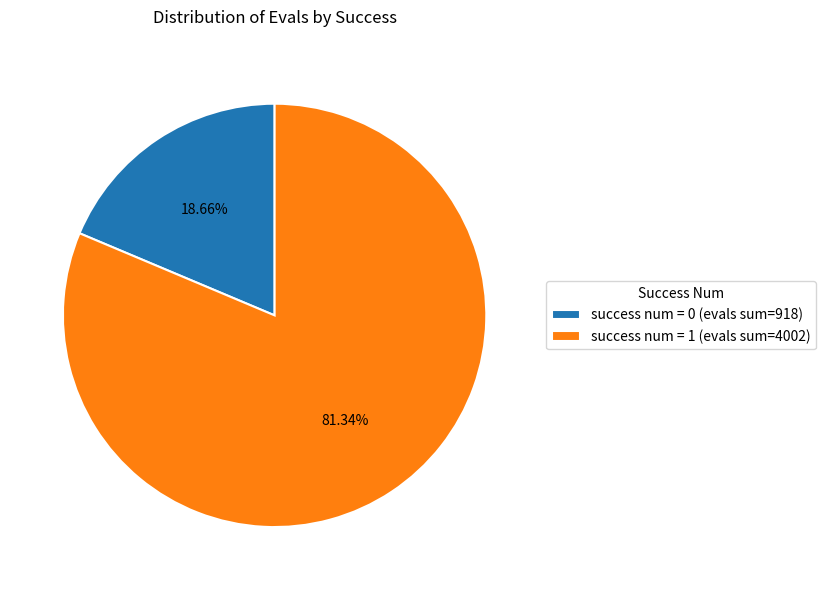

Rank the categories by value from lowest to highest.

success num = 0 (evals sum=918), success num = 1 (evals sum=4002)